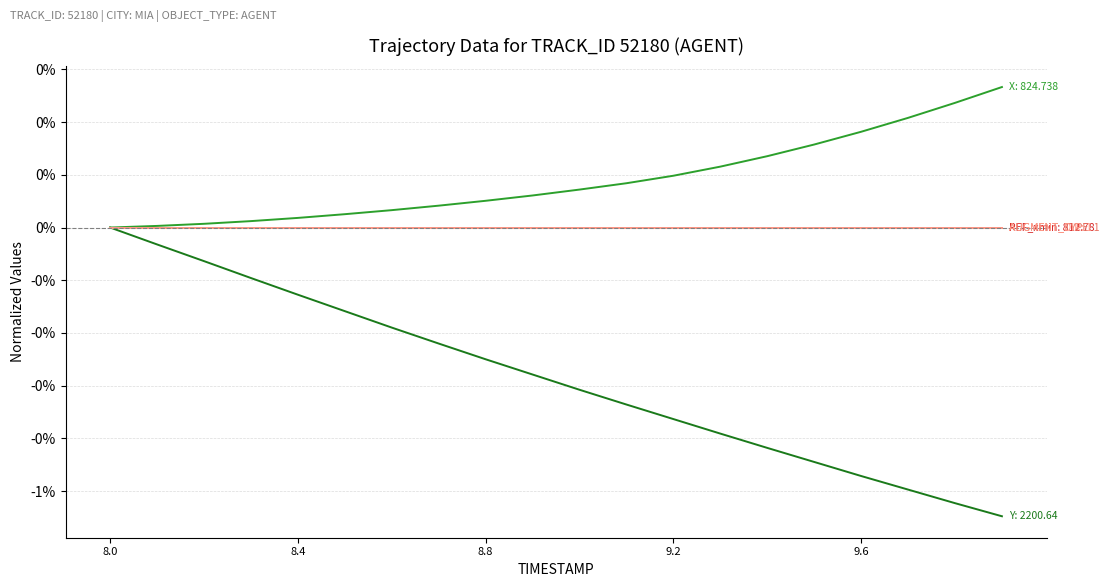

What is the greatest value displayed?

0.3